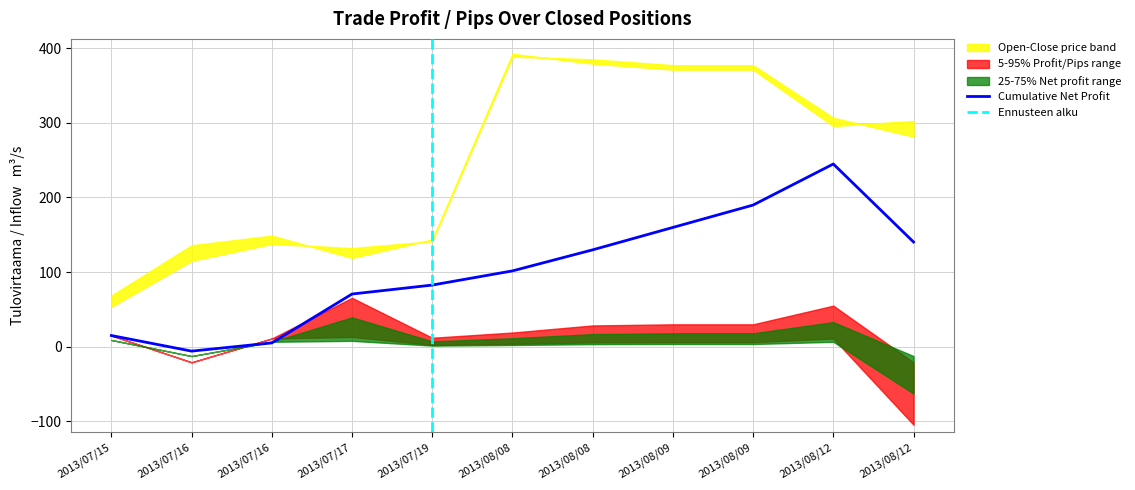

Does the chart display data point markers on the line(s)?

No